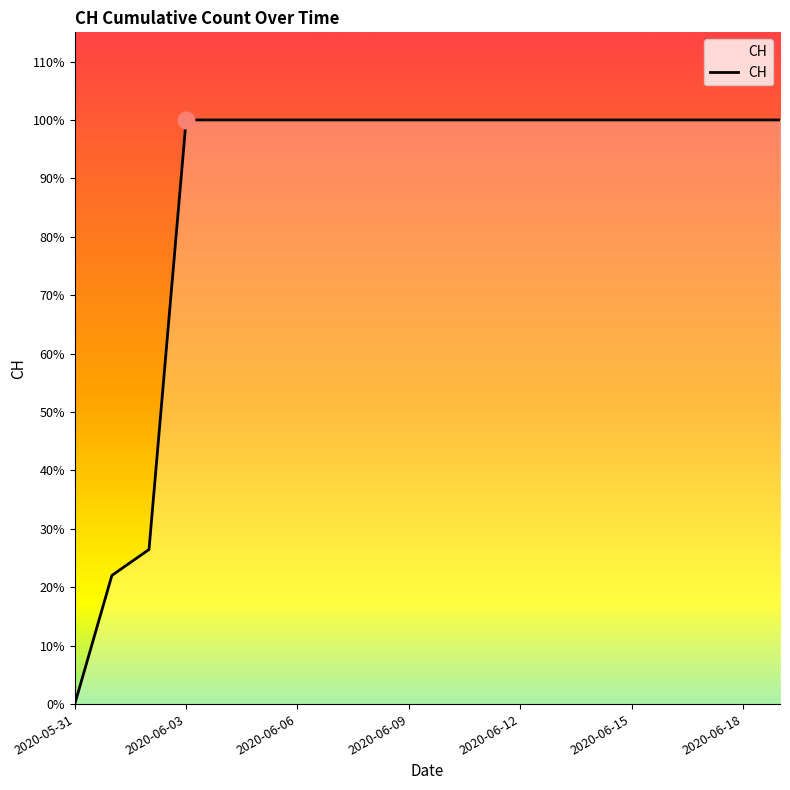

Is this an area chart (filled region under the line)?

Yes